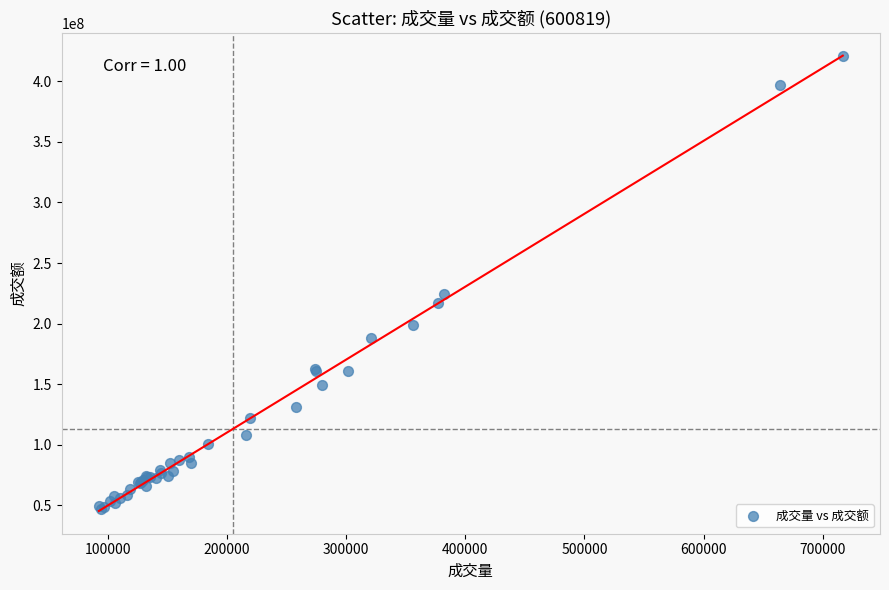

What Y value in the scatter plot is closest to 233929858?

224061758